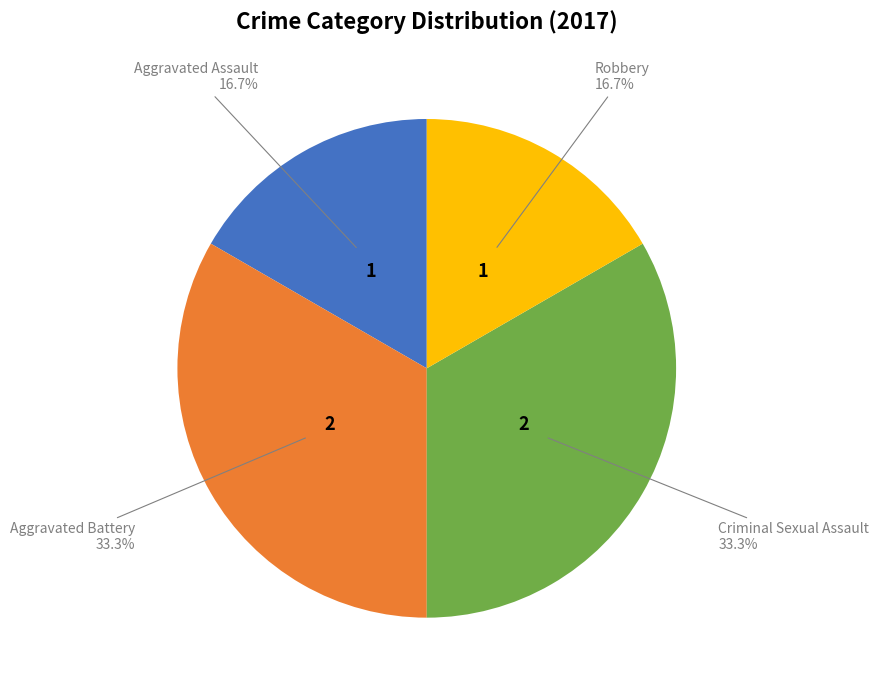

Is there any slice that represents more than half of the pie?

No